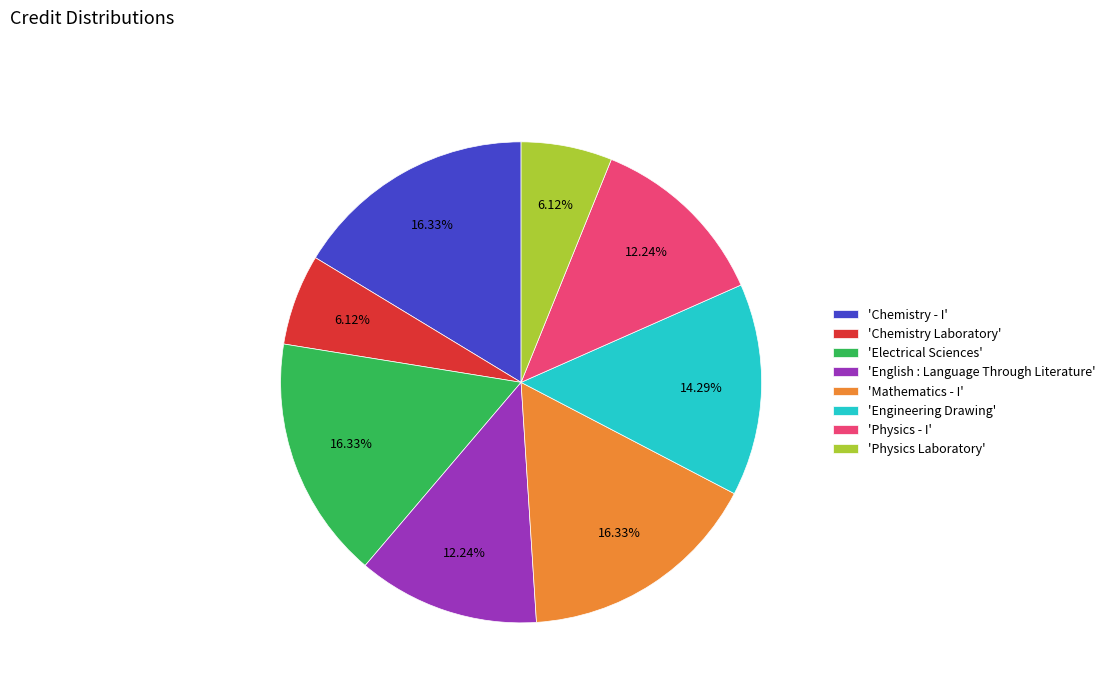

Do 'Mathematics - I' and 'Chemistry Laboratory' together represent more than half of the pie?

No